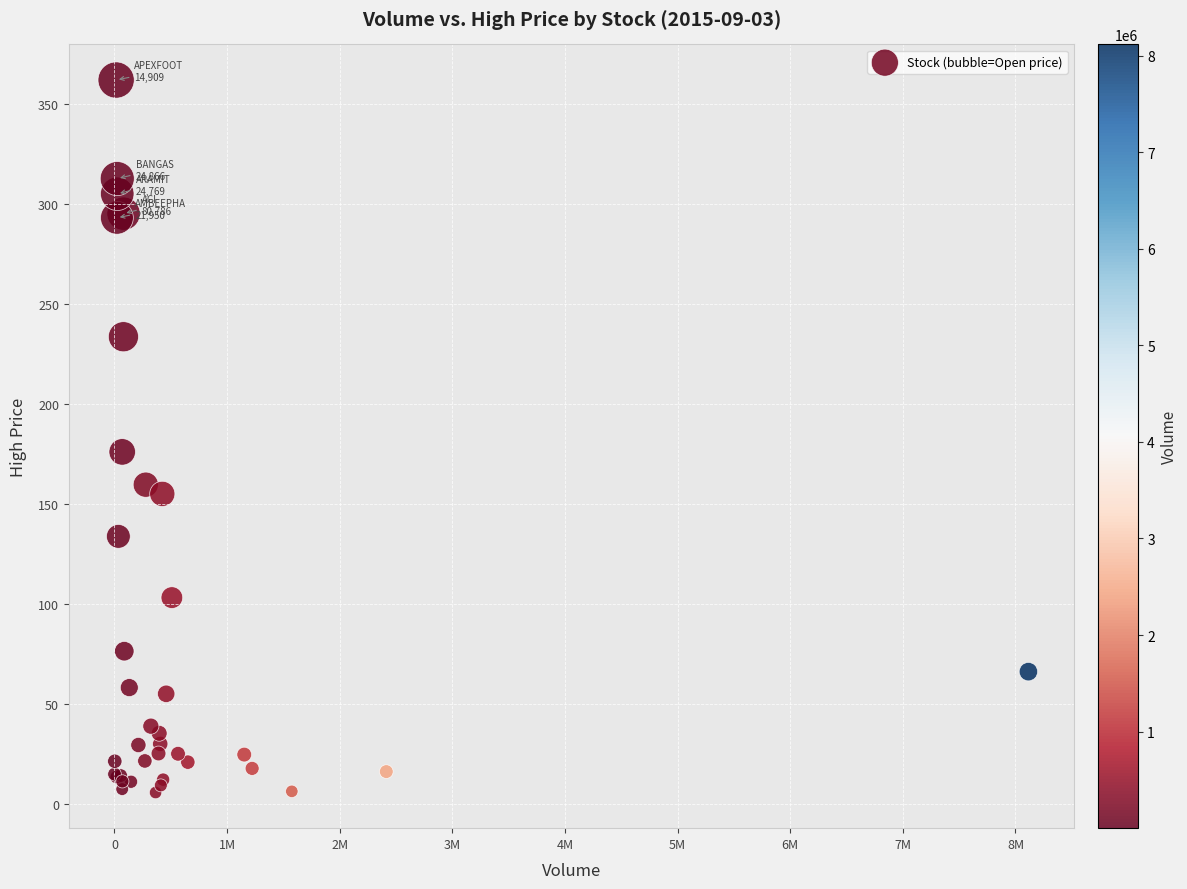

What Y value in the scatter plot is closest to 183?

175.9